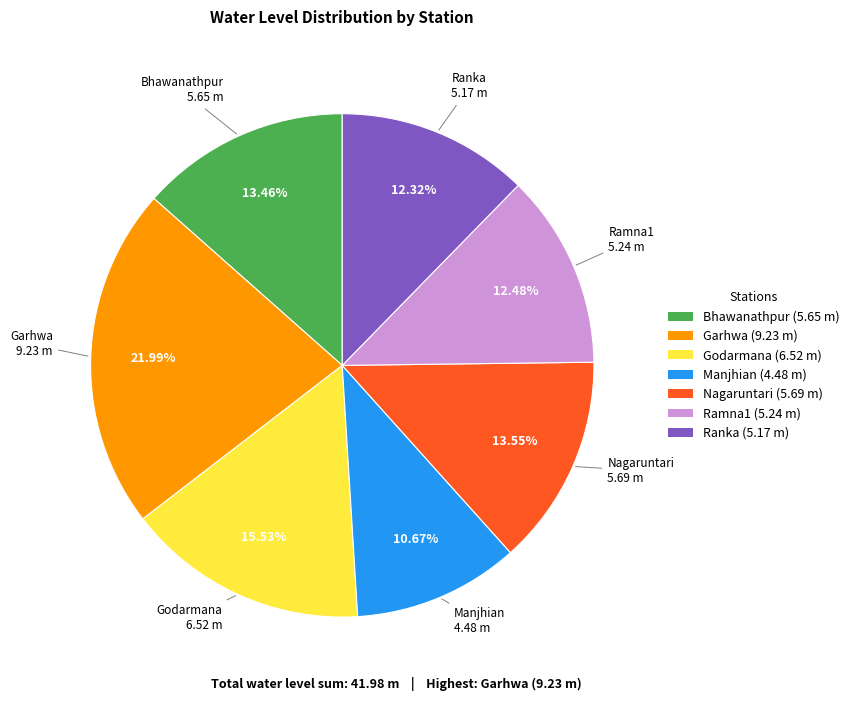

What is the total percentage of Ranka and Manjhian?

23.0%